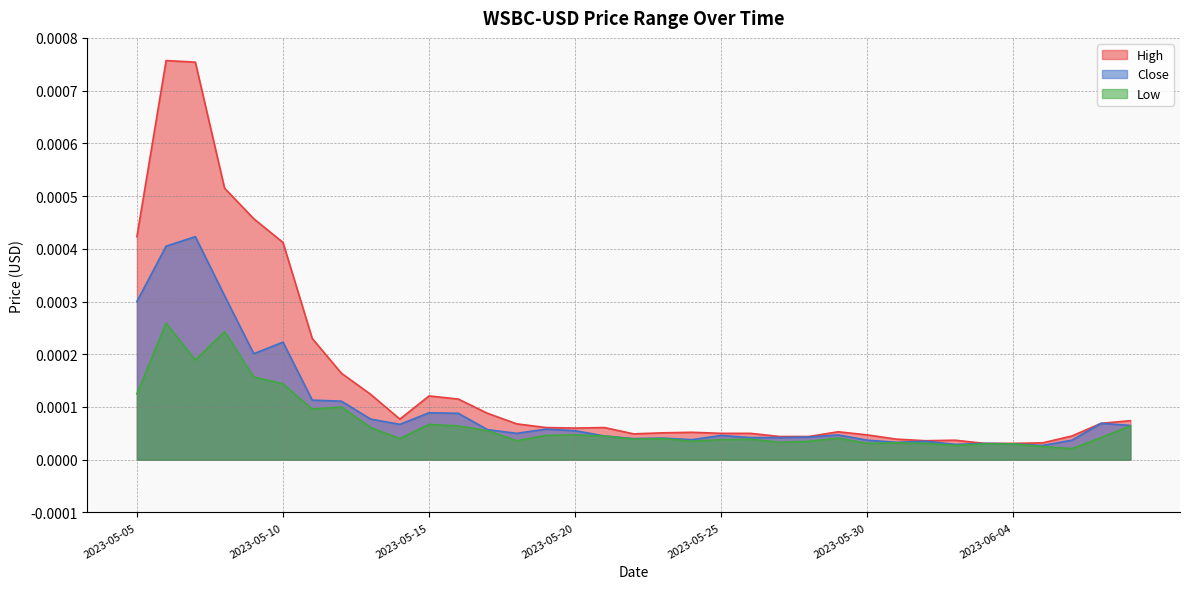

Which series has the largest range (max minus min)?

High